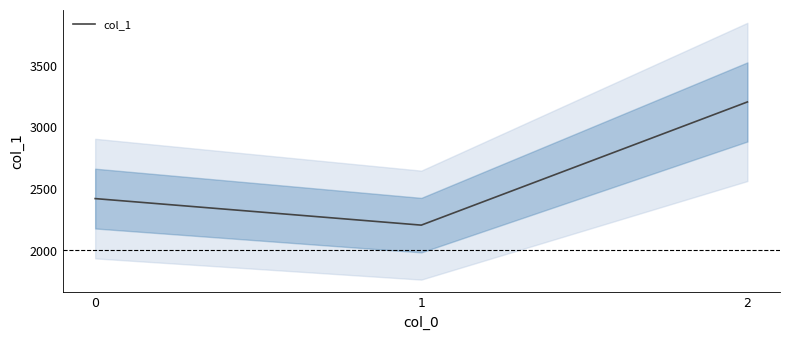

What is the sum of the values at 2 and 1?

5412